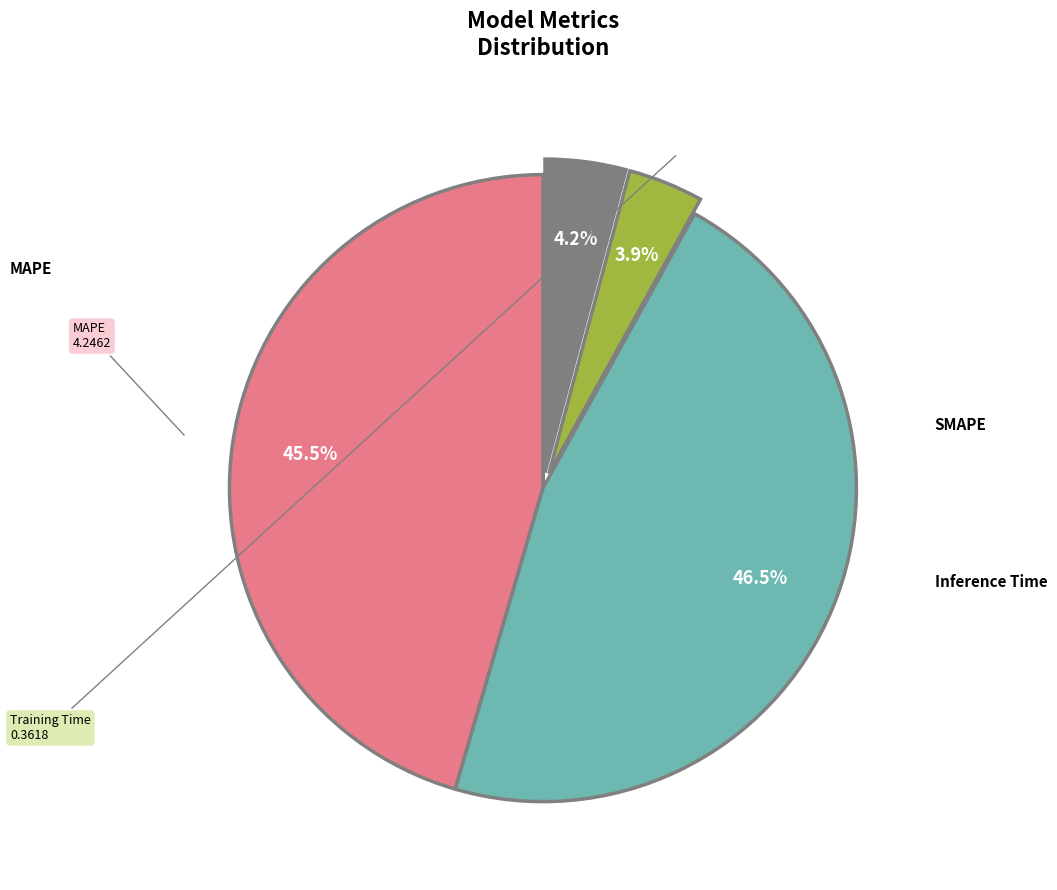

Is there a majority slice in this chart?

No